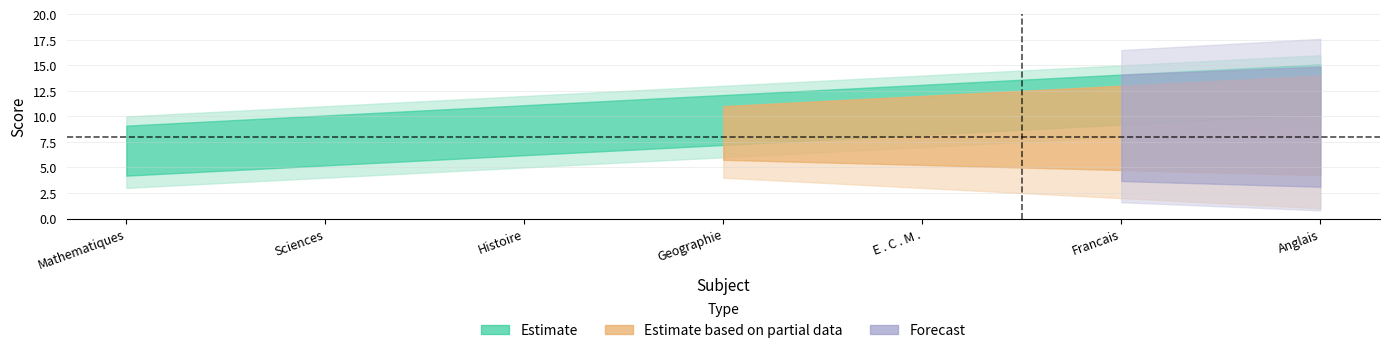

Rank the categories by a value from highest to lowest.

Anglais, Francais, E . C . M ., Geographie, Histoire, Sciences, Mathematiques